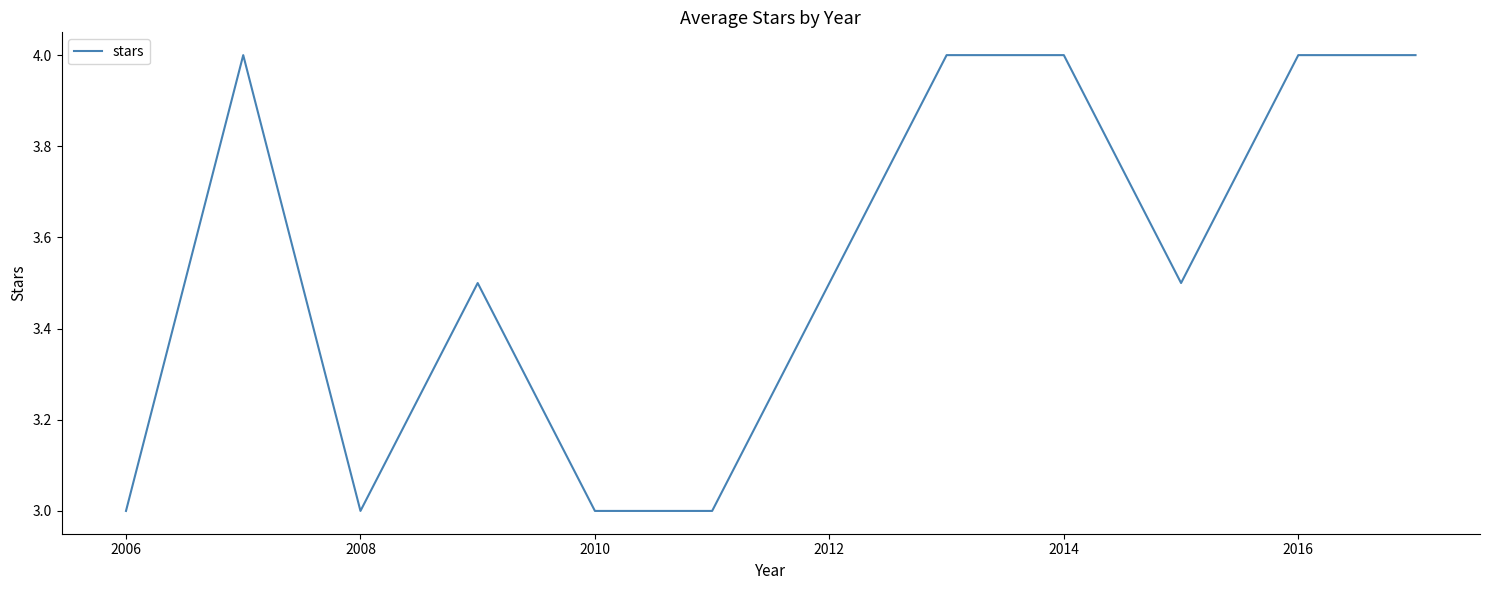

Reading left to right, list all the values displayed in this chart.

3.0	4.0	3.0	3.5	3.0	3.0	3.5	4.0	4.0	3.5	4.0	4.0